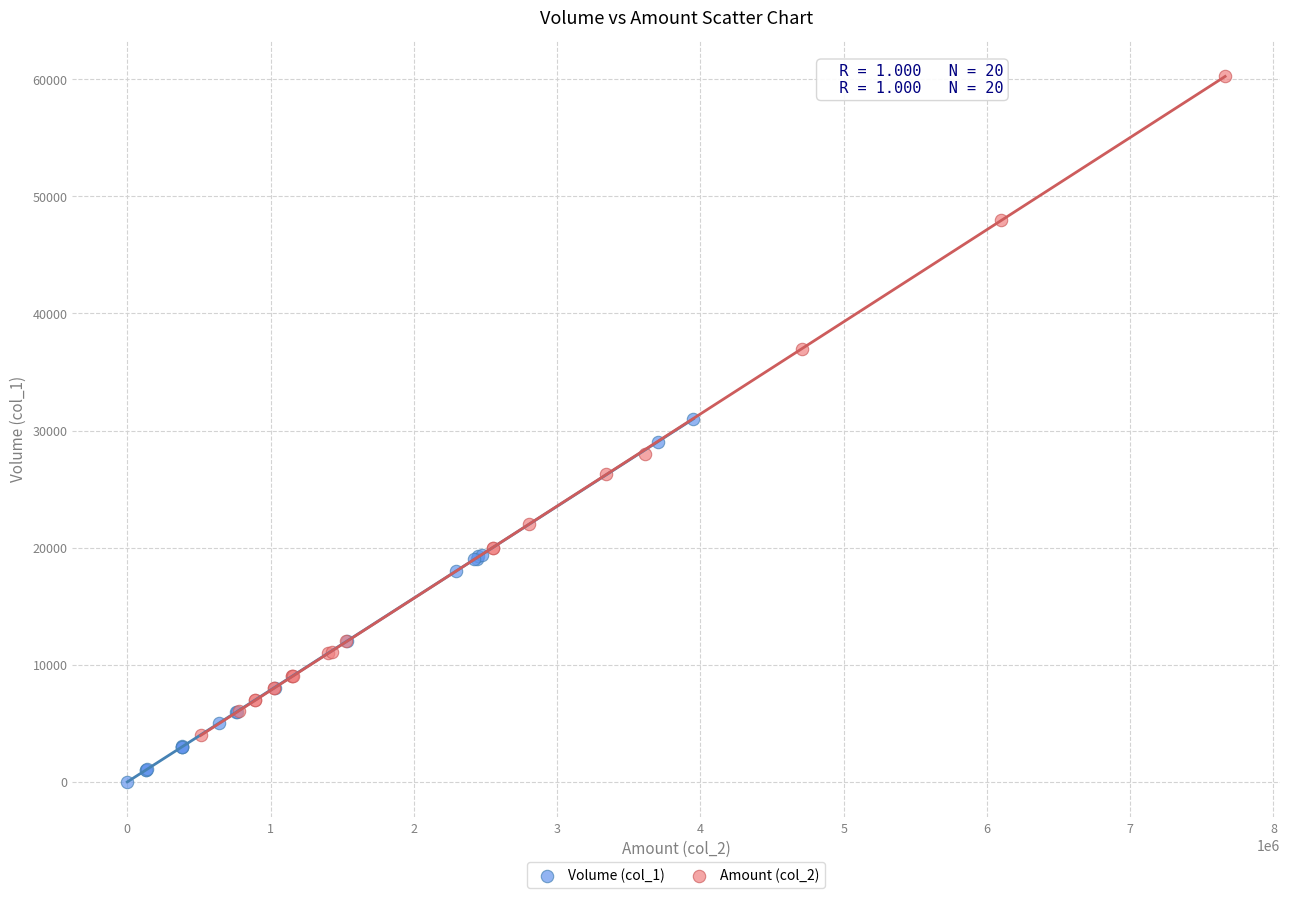

Which series contains the lowest Y value?

Volume (col_1)